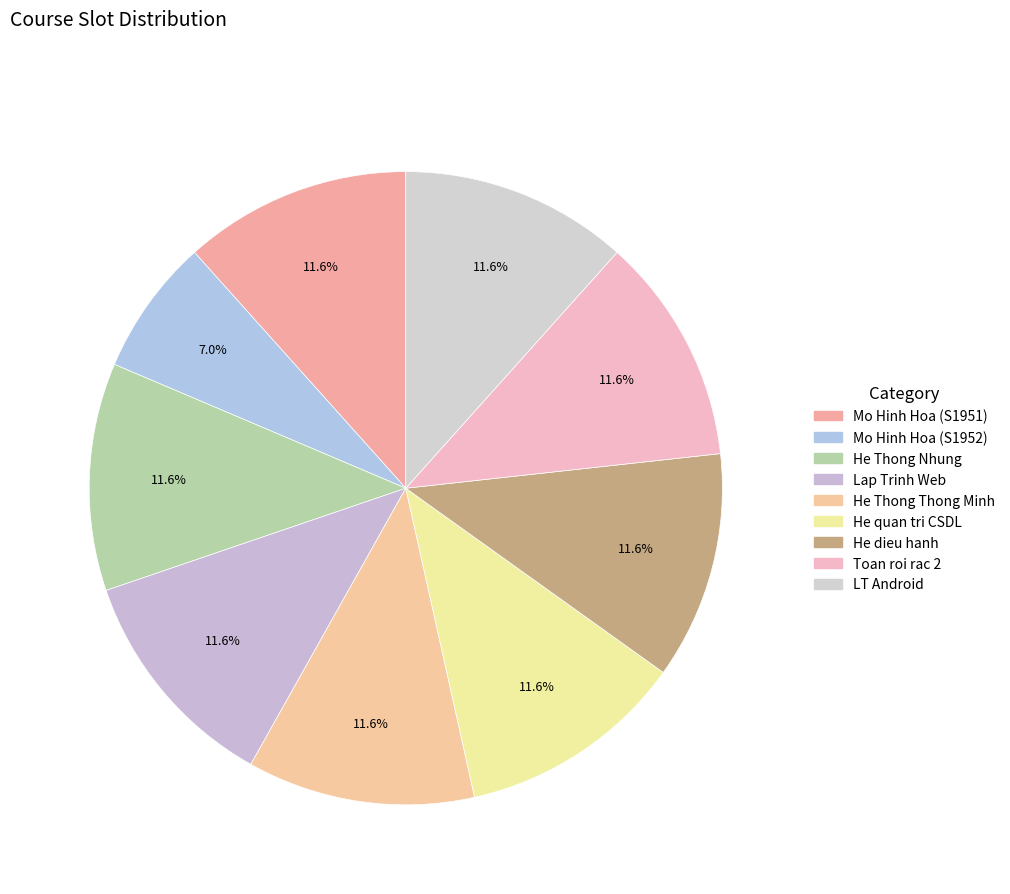

What percentage do Lap Trinh Web and He quan tri CSDL together represent?

23.3%